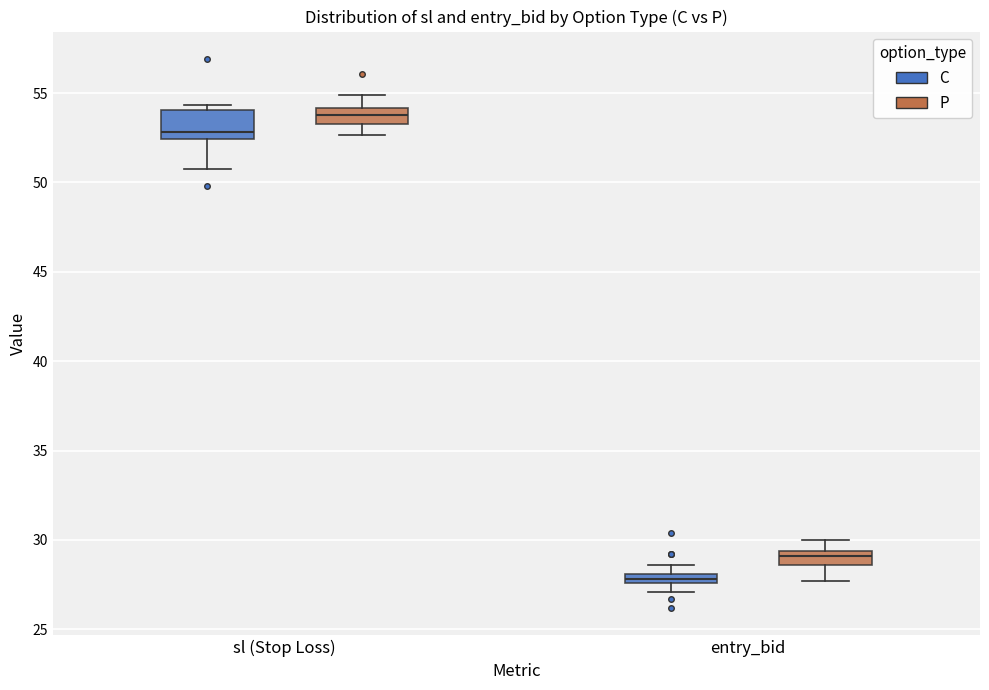

Which box is the tallest, from its lower edge to its upper edge?

sl (Stop Loss) (C)